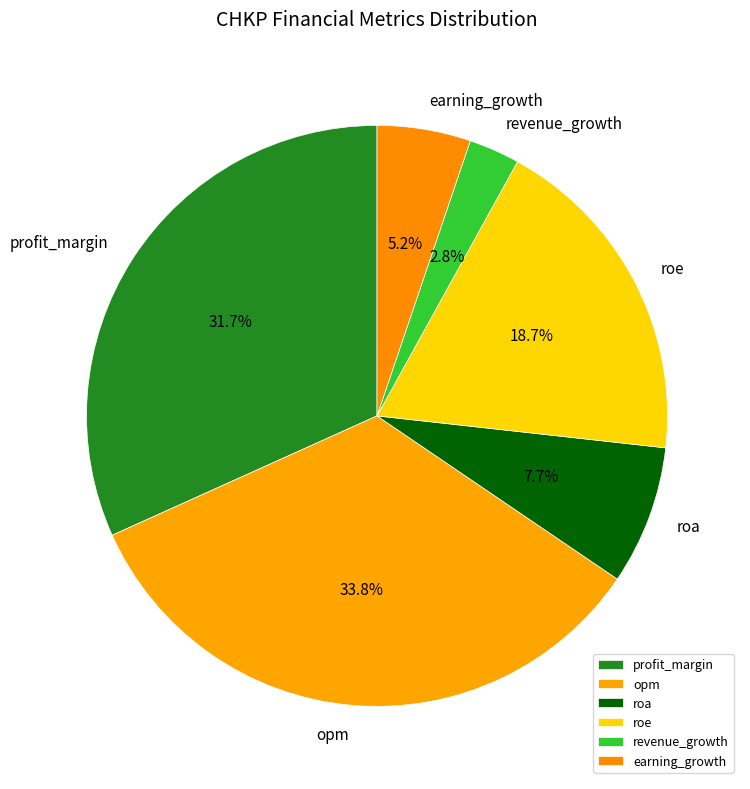

To the nearest percent, what is the difference between the largest and smallest slice percentages?

31%